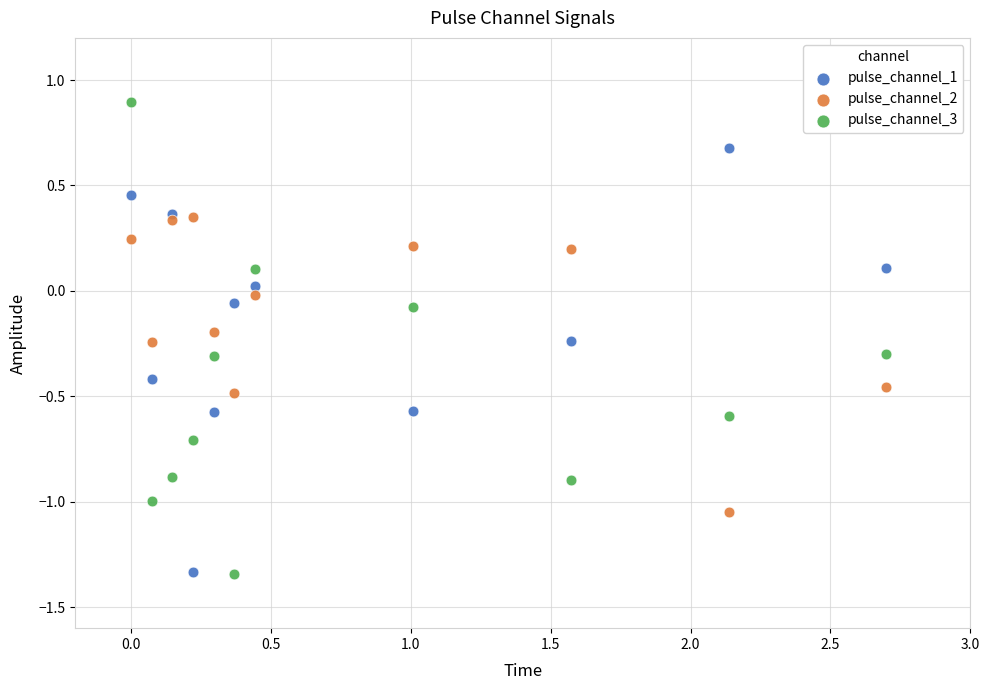

Across all data points, what is the range of Y values (max minus min)?

2.2